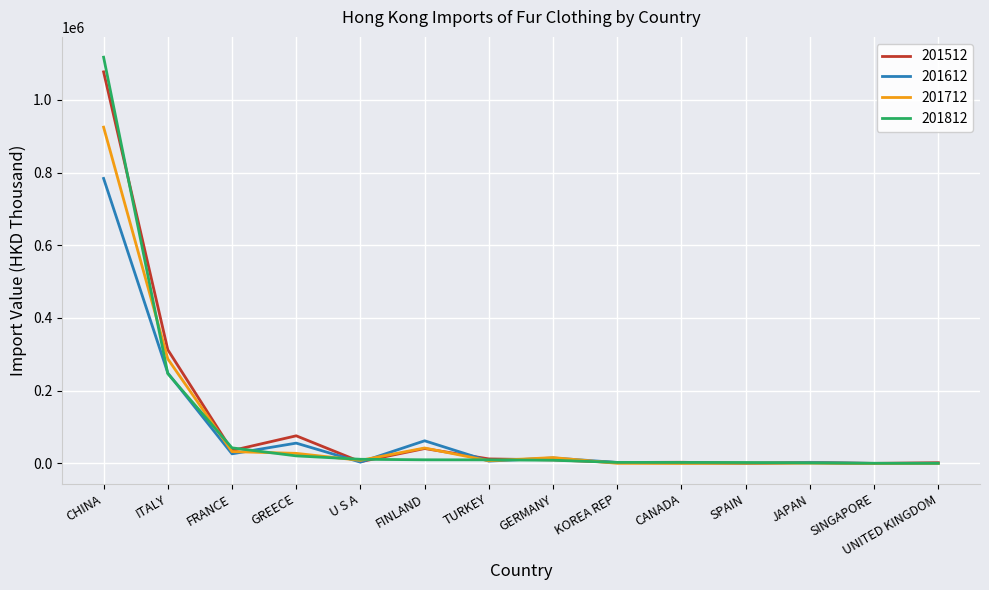

At which label is 201812 closest to 558735?

ITALY